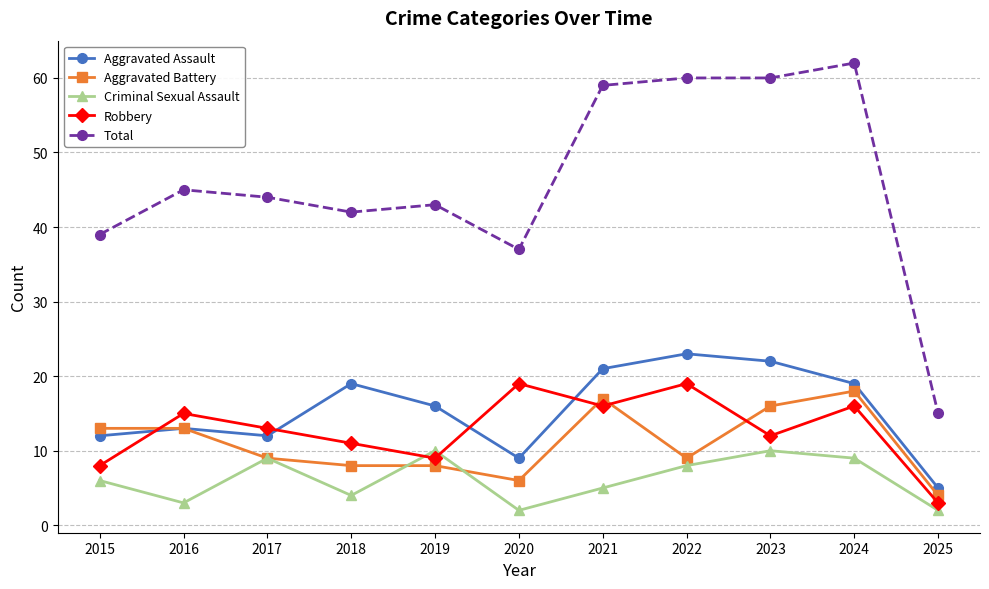

The value of Criminal Sexual Assault at 2024 is 9. True or false?

True